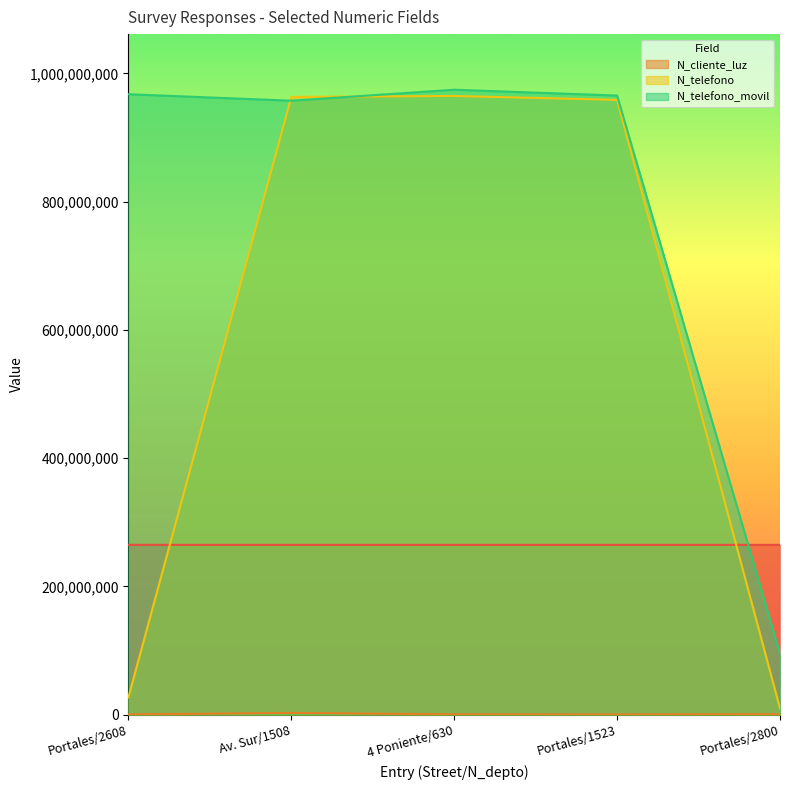

What is the maximum value for N_telefono?

964782014